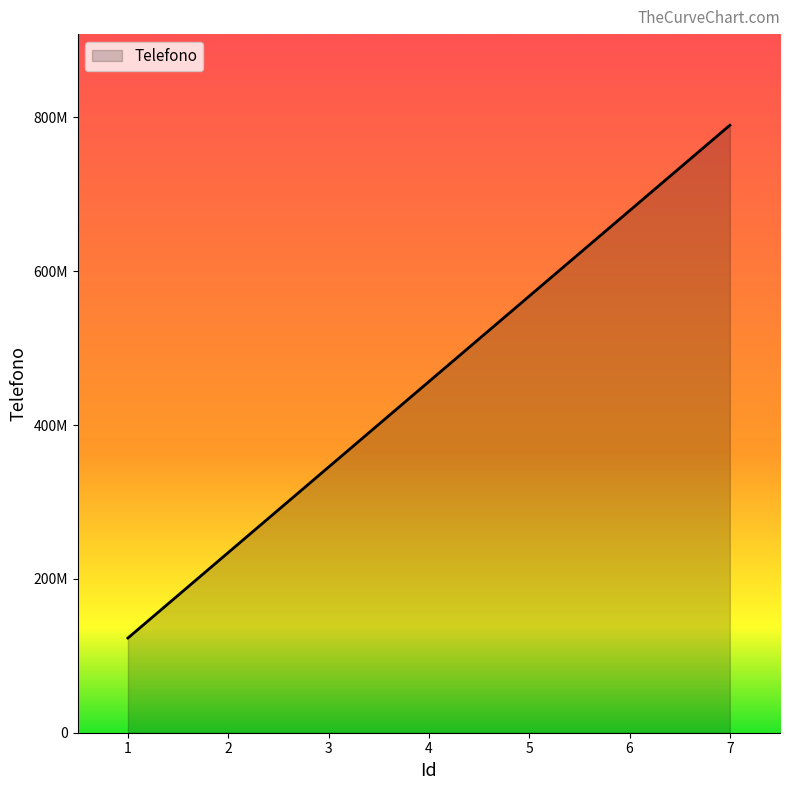

Is this an area chart (filled region under the line)?

Yes